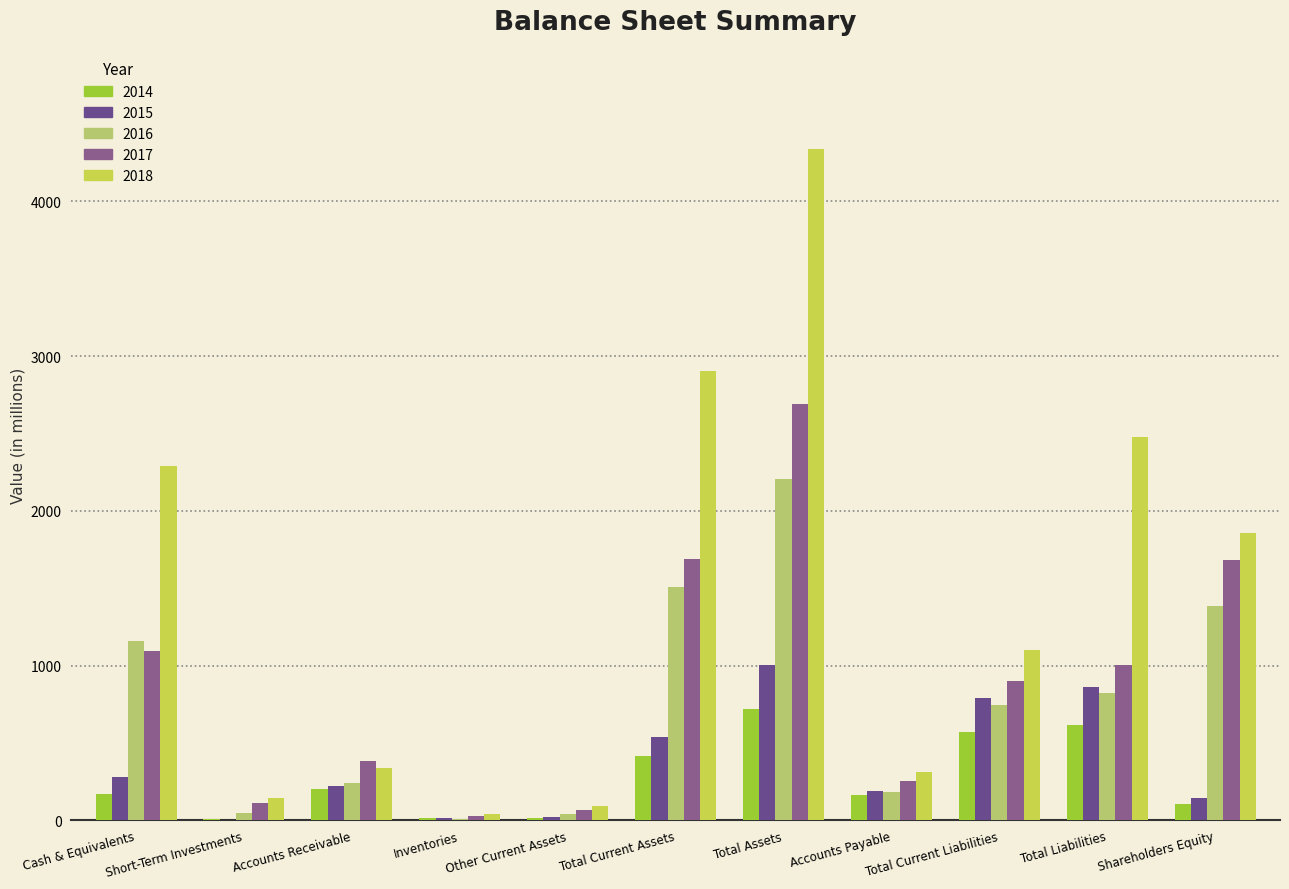

Rank the series by their maximum value, from lowest to highest.

2014, 2015, 2016, 2017, 2018